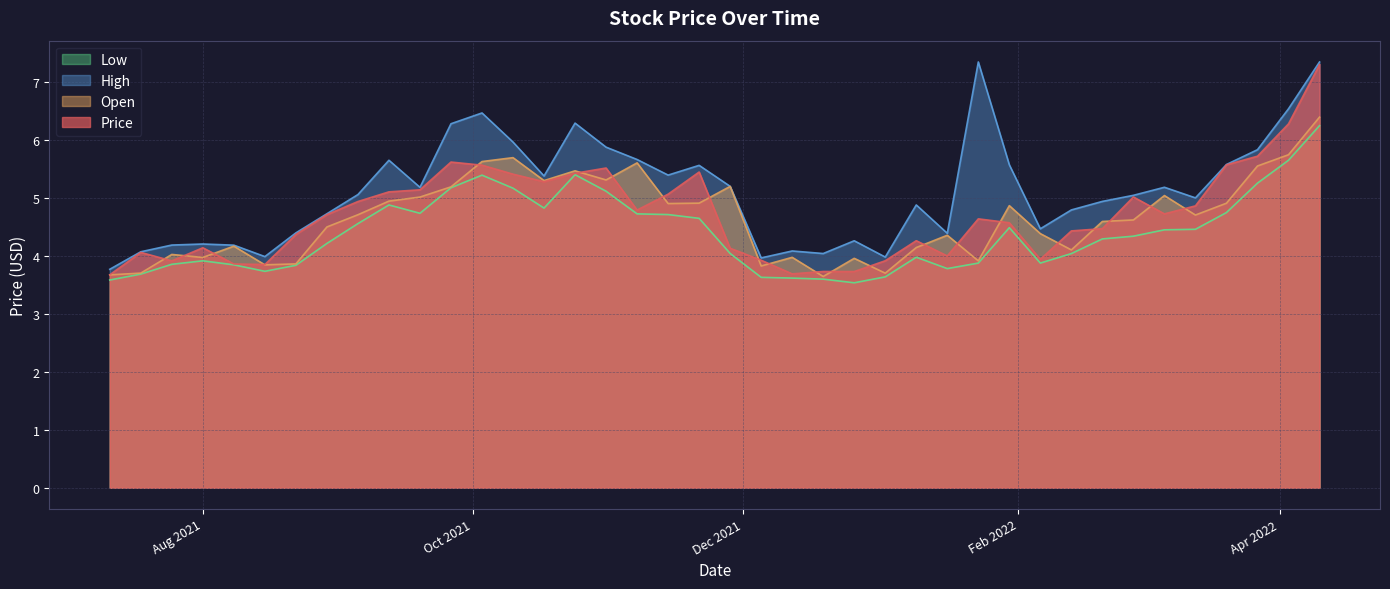

At which category is the sum across all series the highest?

10-04-2022